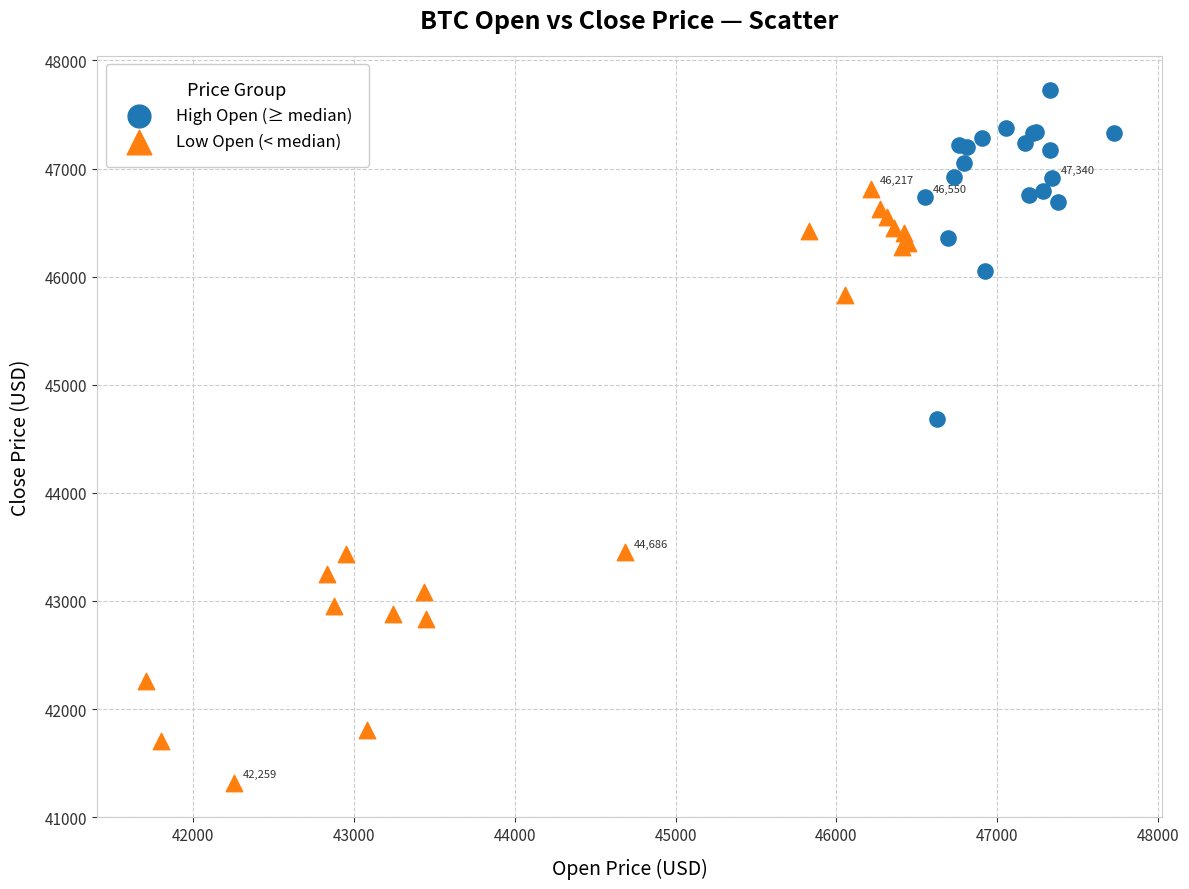

Which series reaches the maximum Y coordinate?

High Open (≥ median)